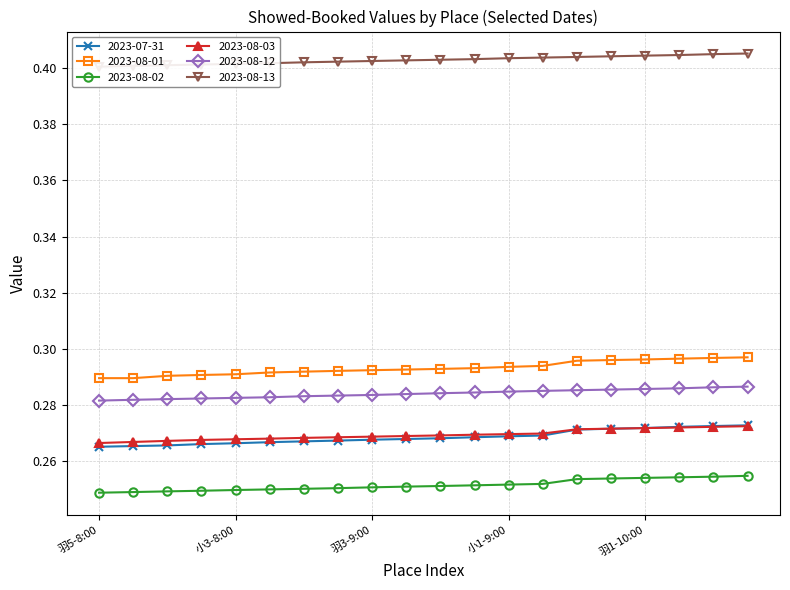

The 2023-08-12 series shows 0.1 at 羽3-9:00. True or false?

False